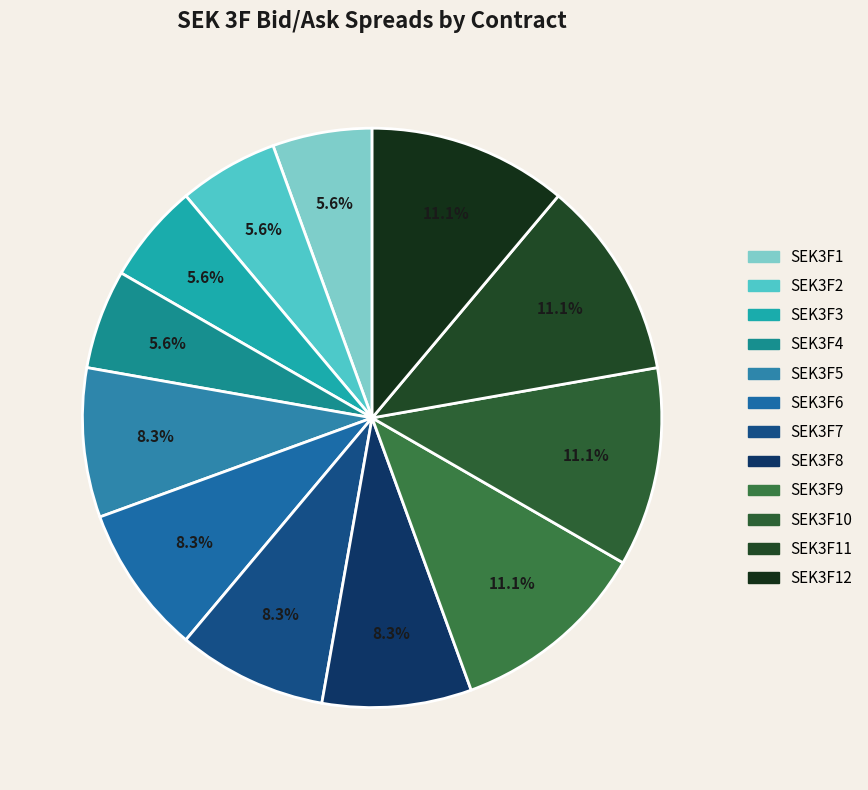

How many segments does this pie chart have?

12